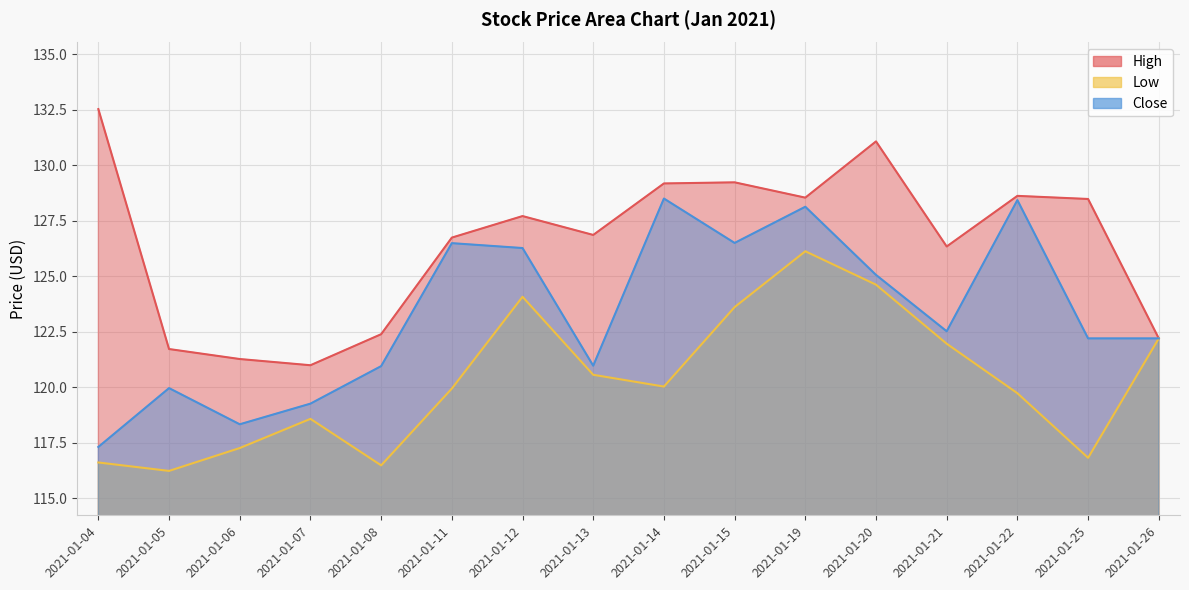

Read the High value at 2021-01-04.

132.5